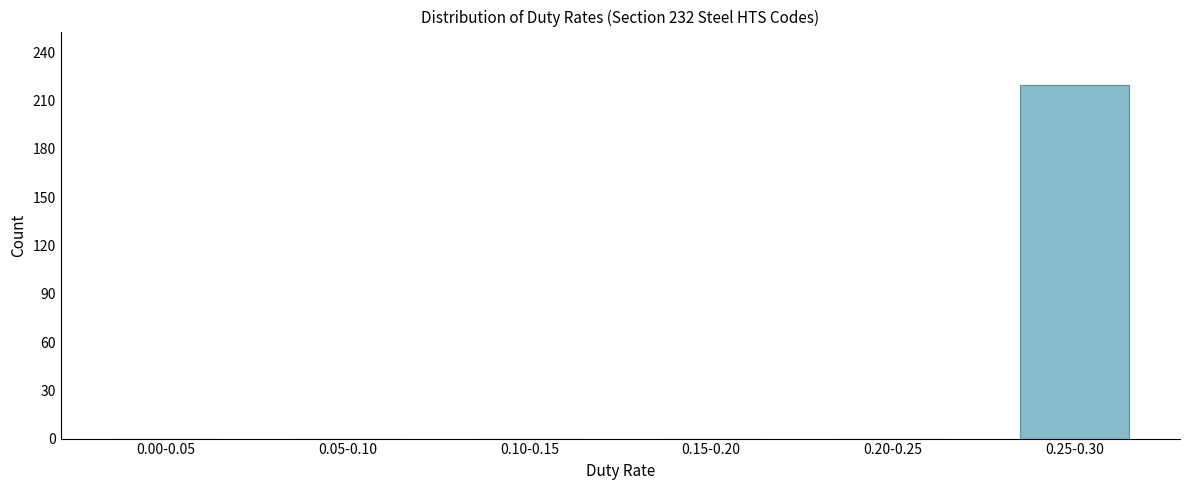

Reading right to left, extract all data points from this chart.

0.25-0.30=220	0.20-0.25=0	0.15-0.20=0	0.10-0.15=0	0.05-0.10=0	0.00-0.05=0